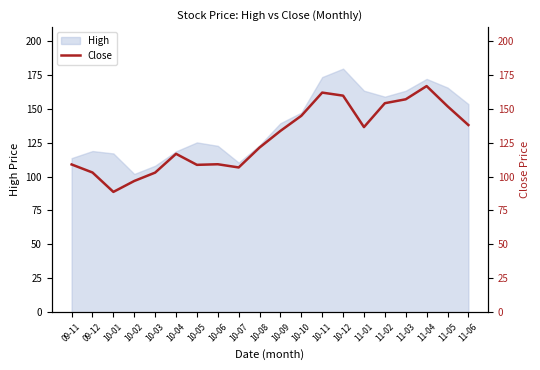

How many categories are shown in the chart?

20